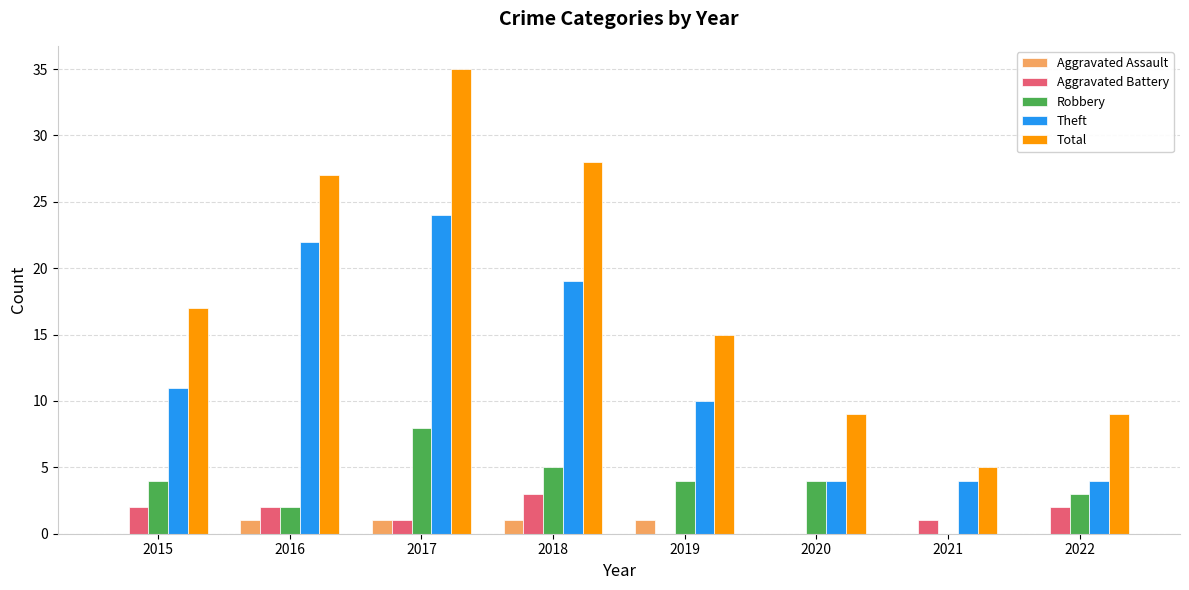

Which series changed the most between 2015 and 2020?

Total